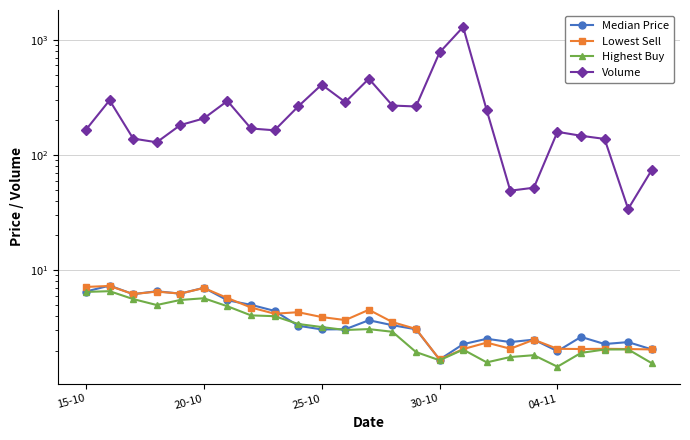

How many intersections are there between Highest Buy and Median Price?

2